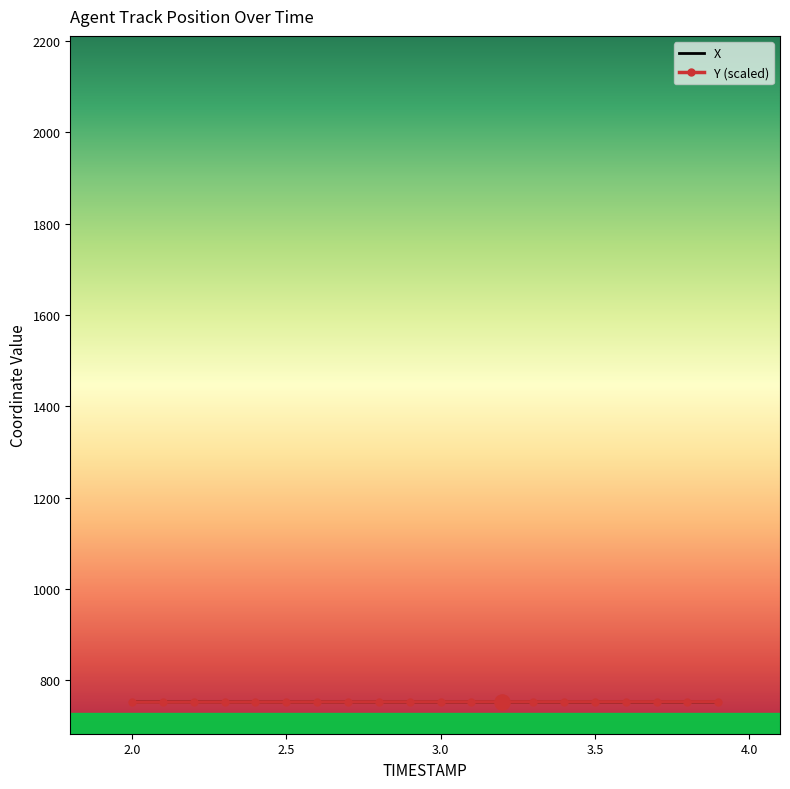

What is the lowest value of the X series?

752.4